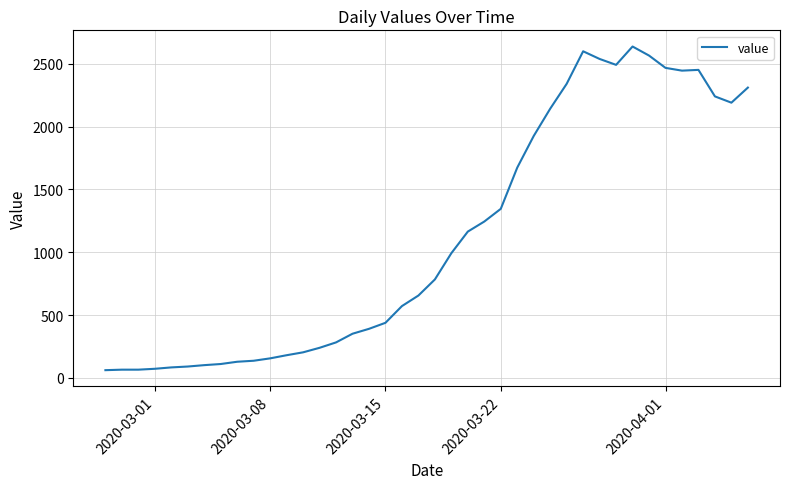

What is the difference between the maximum and minimum values?

2576